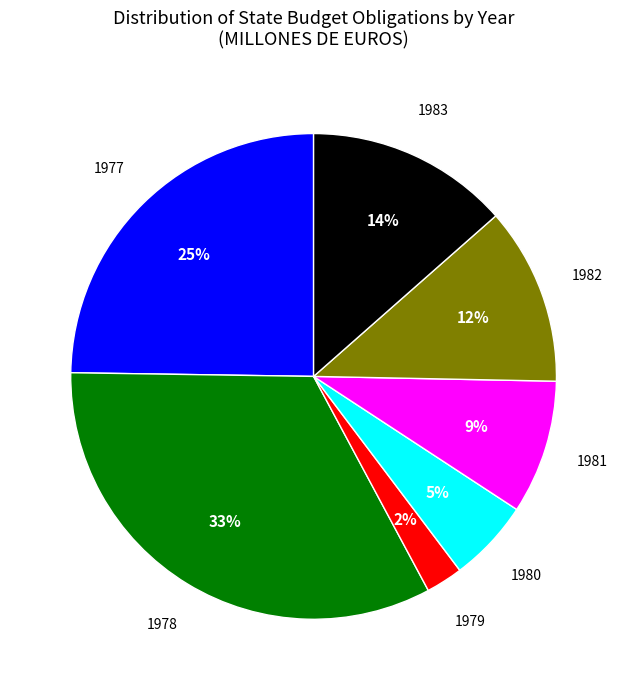

To the nearest percent, what is the average slice percentage?

14%